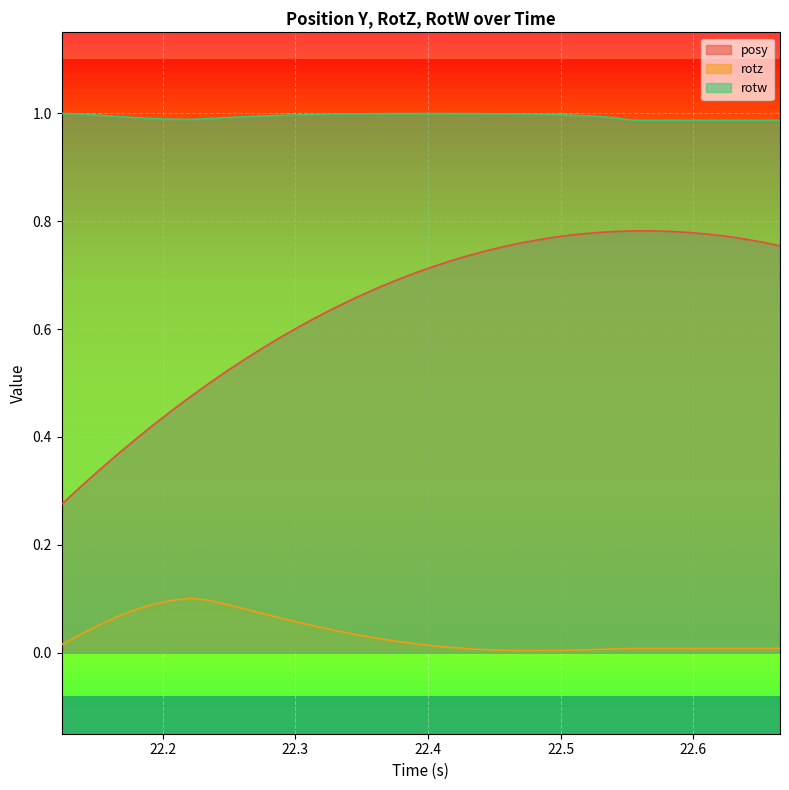

True or false: rotw and posy cross at least once.

False